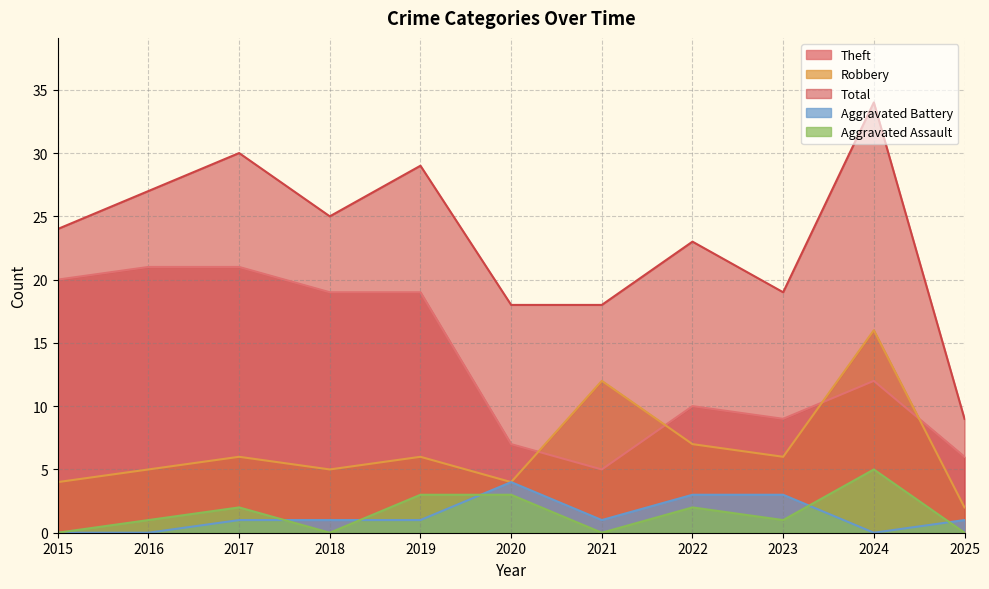

What is the sum of the Aggravated Assault values at 2022 and 2025?

2